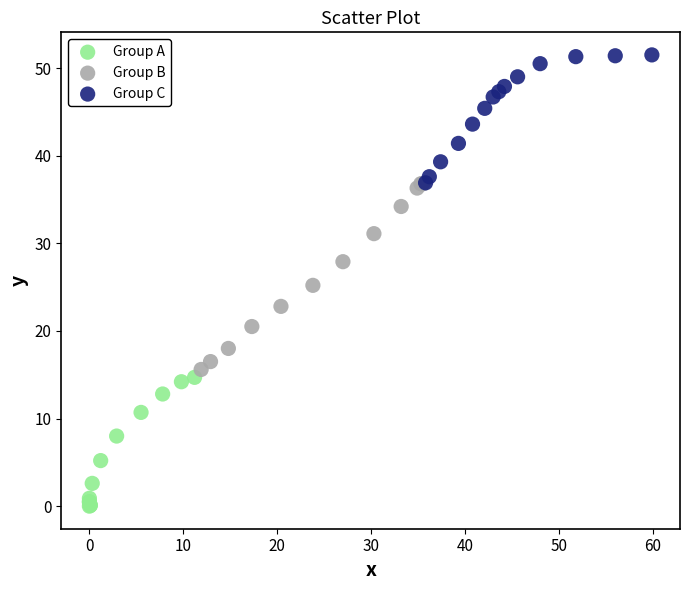

Which series contains the lowest Y value?

Group A